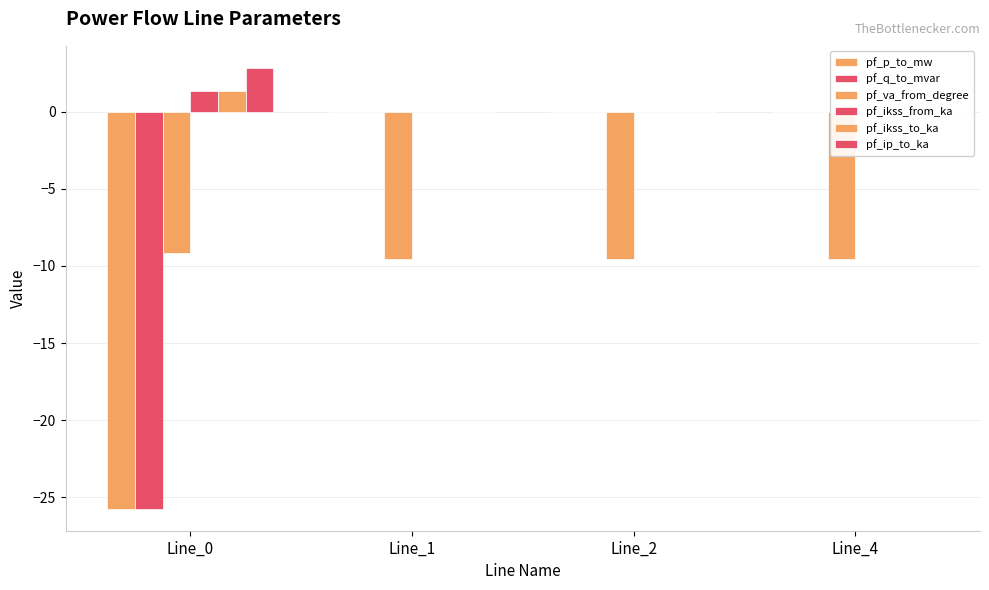

What are all the series names shown in the legend?

pf_p_to_mw, pf_q_to_mvar, pf_va_from_degree, pf_ikss_from_ka, pf_ikss_to_ka, pf_ip_to_ka